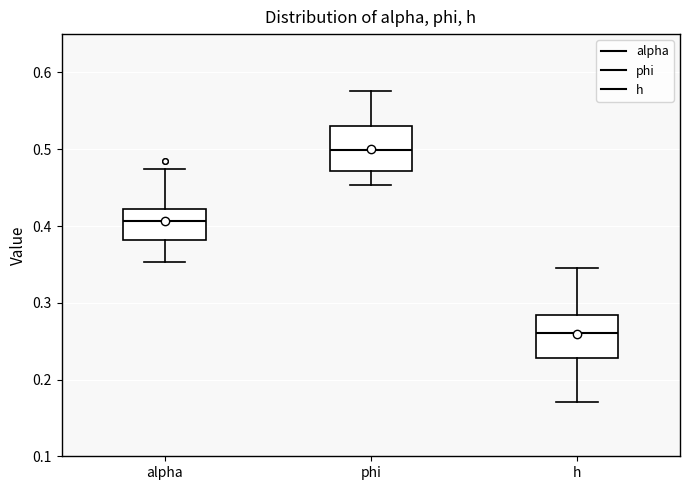

Which box's median line is the highest?

phi